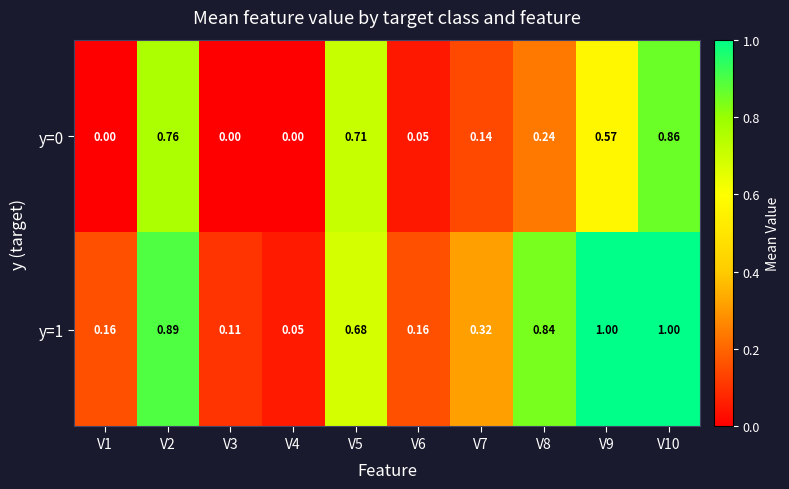

Is the value of y=0 at V7 greater than the value of y=1 at V7?

No